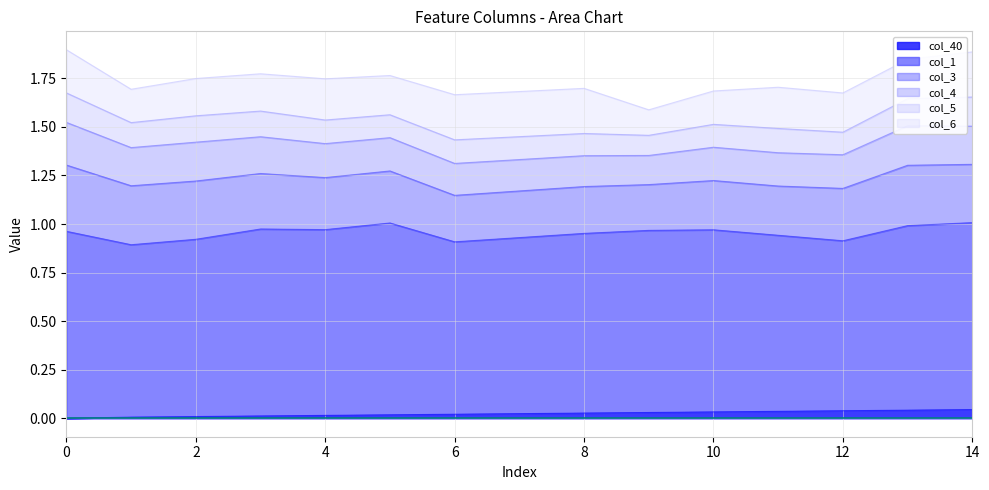

The col_3 series shows 0.2 at 13. True or false?

False